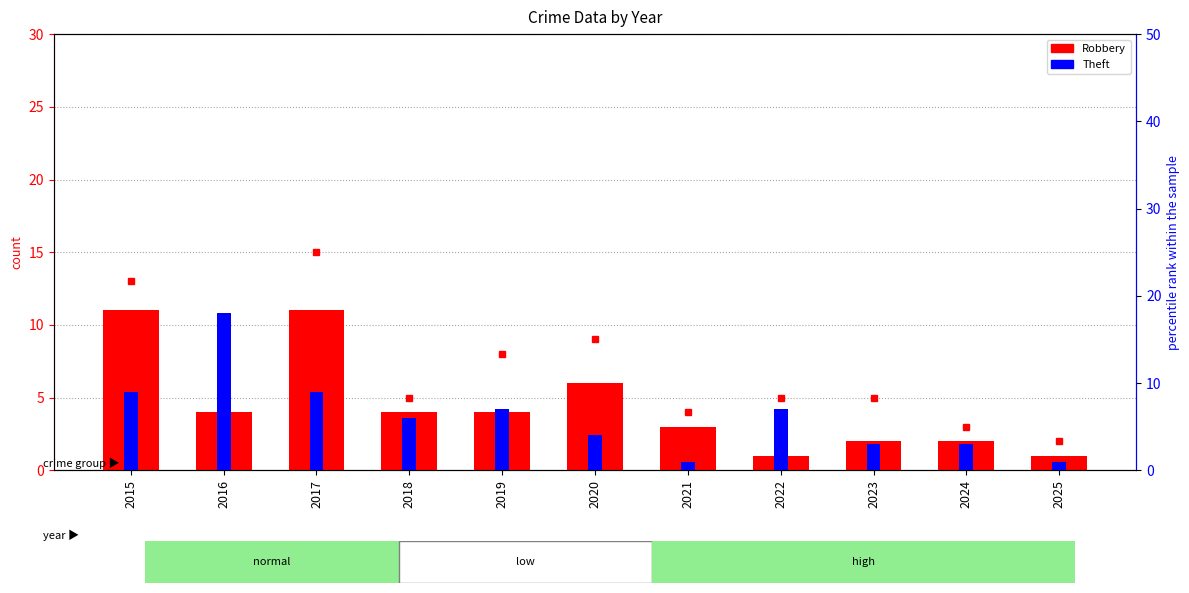

True or false: Theft has a value of 18 at 2016.

True